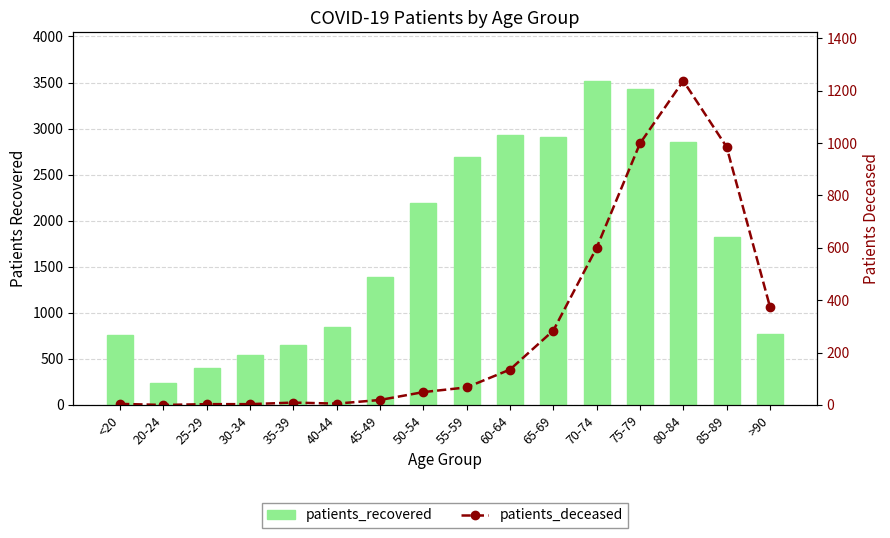

Does the chart contain any negative values?

No